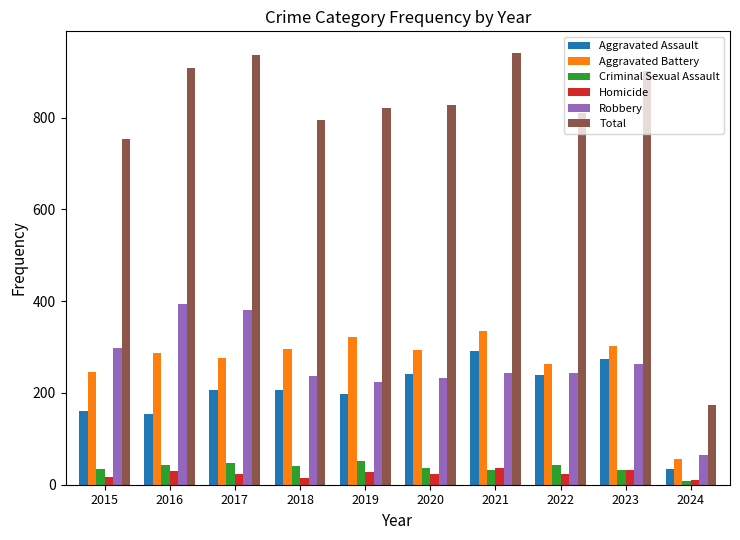

What are all the series names shown in the legend?

Aggravated Assault, Aggravated Battery, Criminal Sexual Assault, Homicide, Robbery, Total